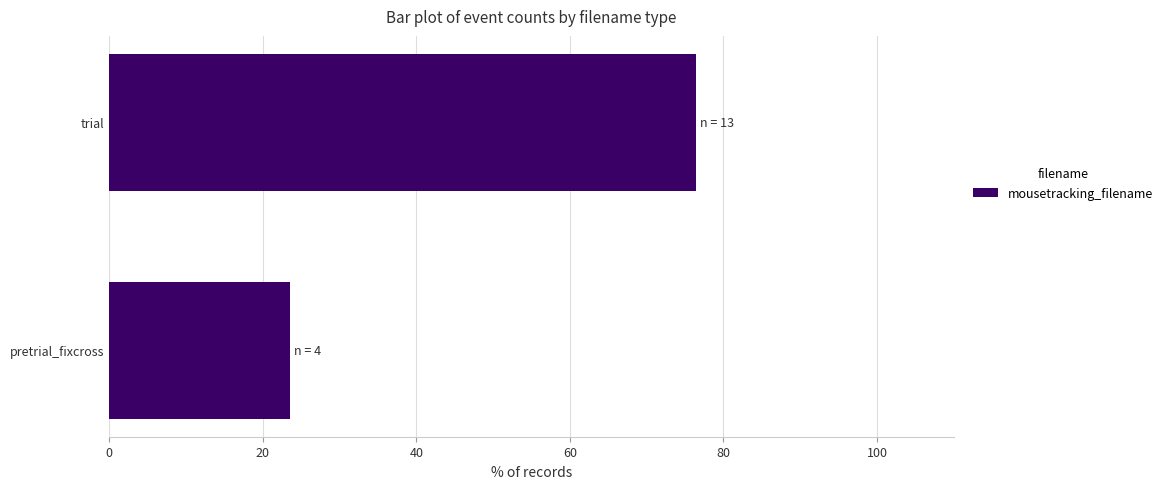

Rank the categories by value from lowest to highest.

pretrial_fixcross, trial